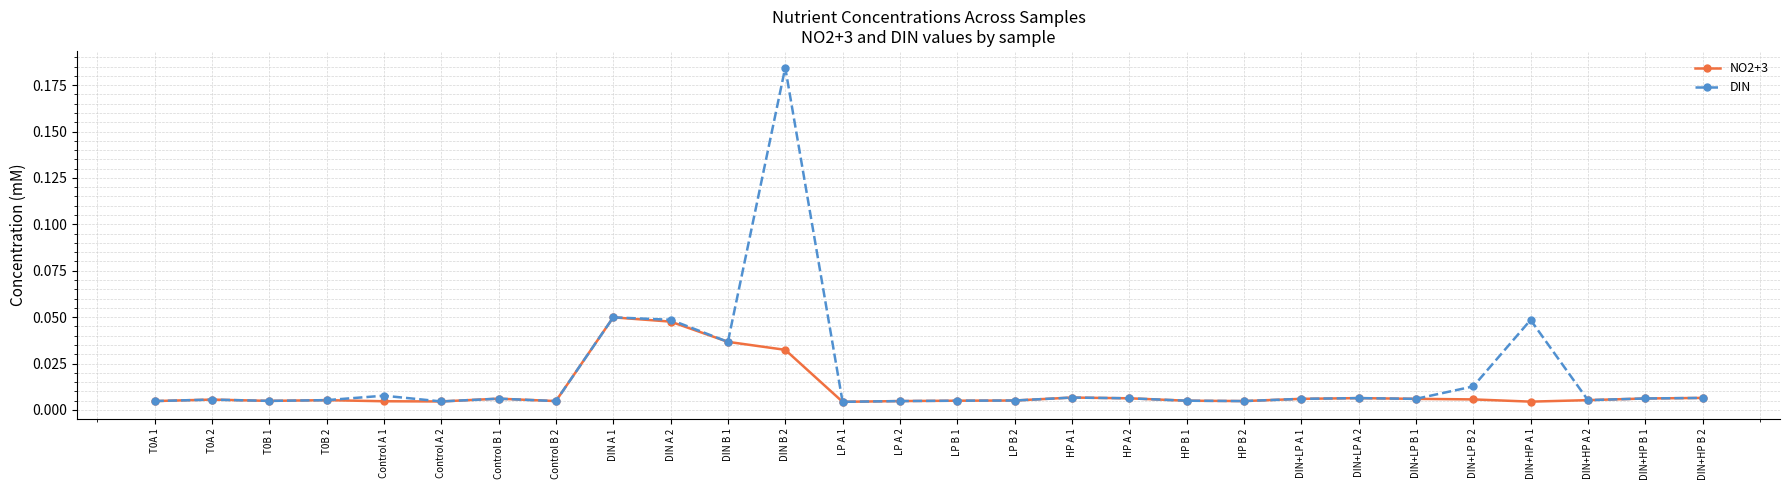

What is the label of the 14th point from the right?

LP B 1